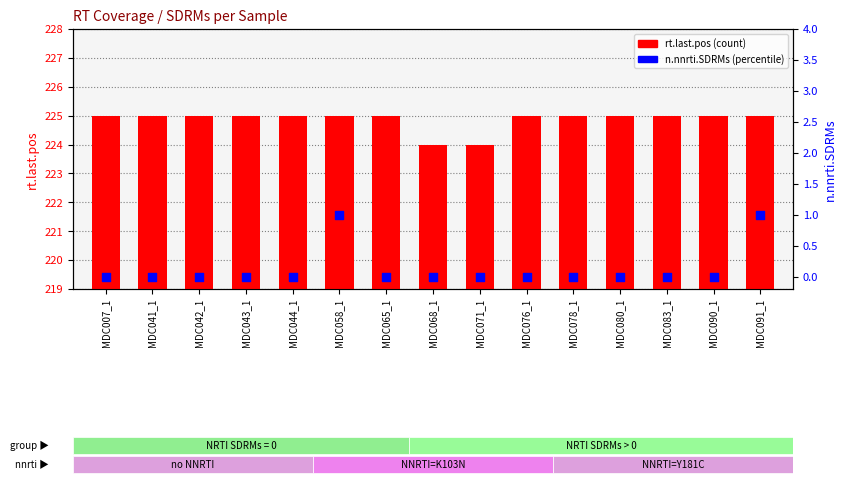

Which series has the widest spread of Y values?

rt.last.pos